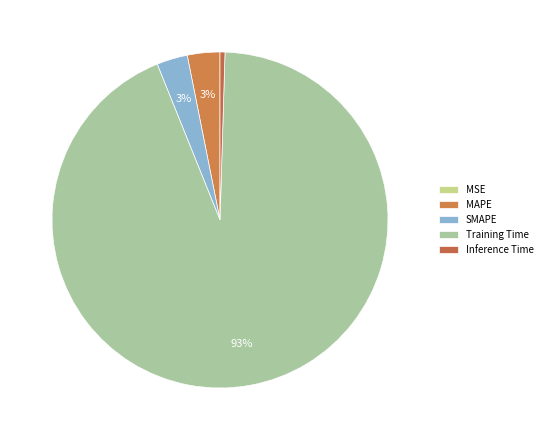

Is there any slice that represents more than half of the pie?

Yes